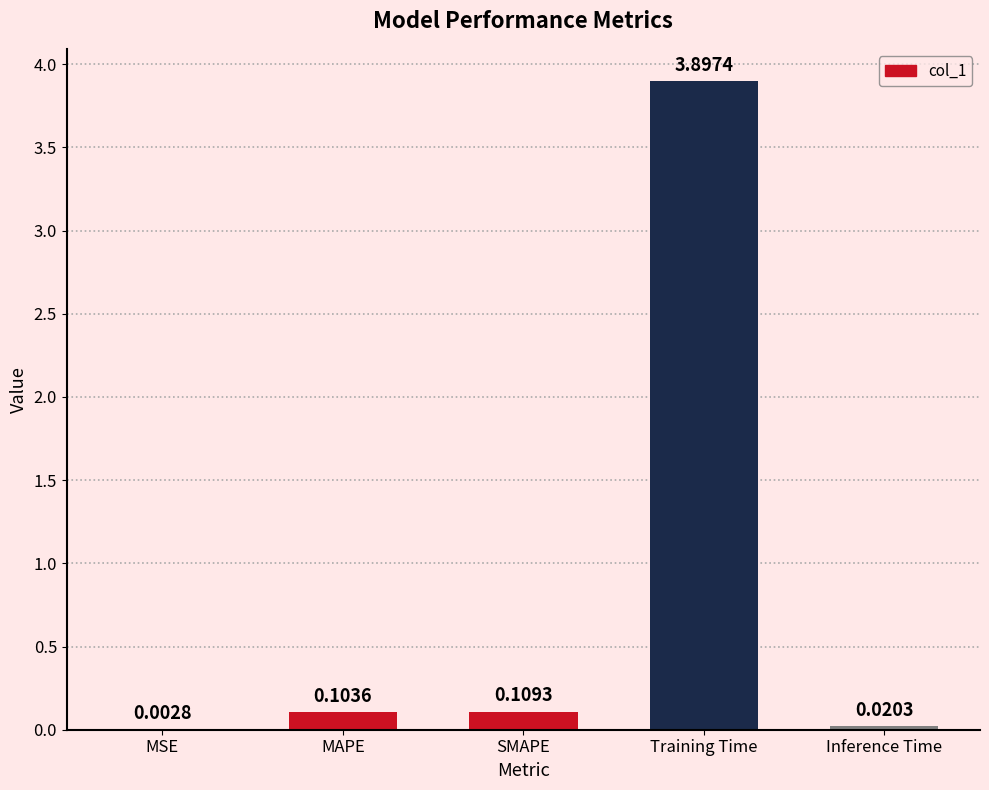

Which has a higher value, MSE or Inference Time?

Inference Time